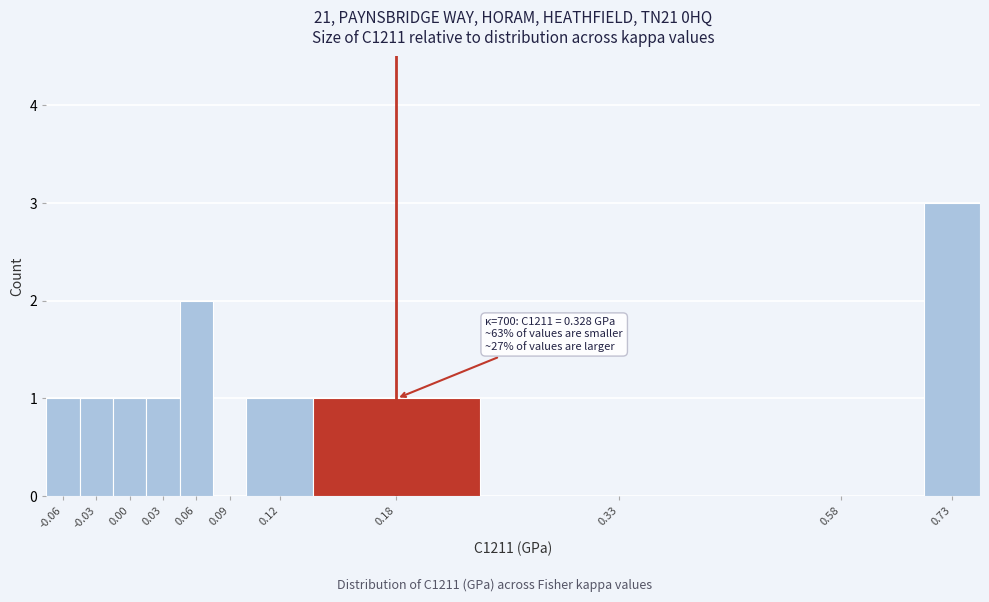

Reading left to right, list all the values displayed in this chart.

-0.06=1	-0.03=1	0.00=1	0.03=1	0.06=2	0.09=0	0.12=1	0.18=1	0.33=0	0.58=0	0.73=3